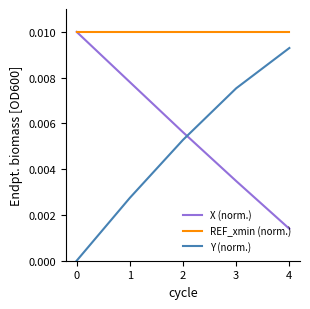

Does the chart display data point markers on the line(s)?

No